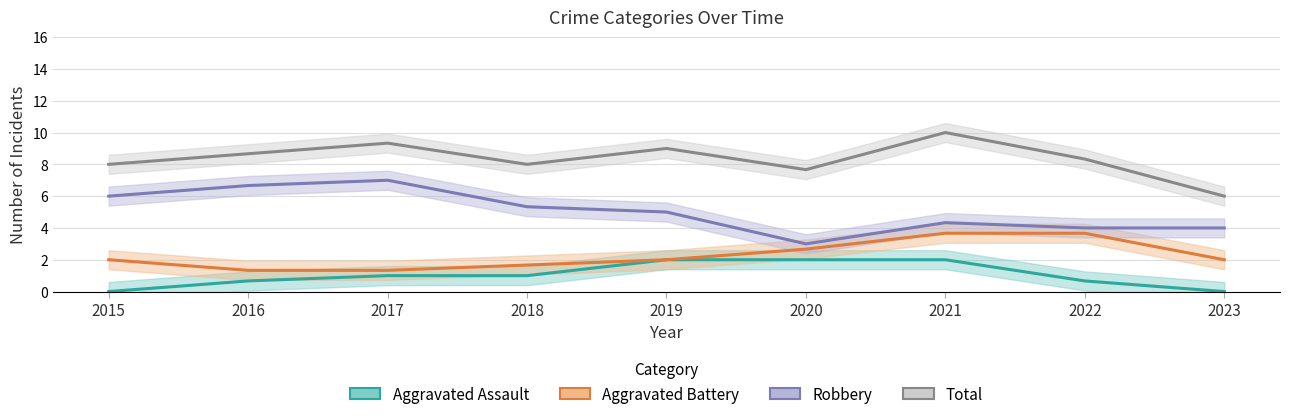

Is the value of Robbery at 2017 greater than the value of Total at 2016?

No